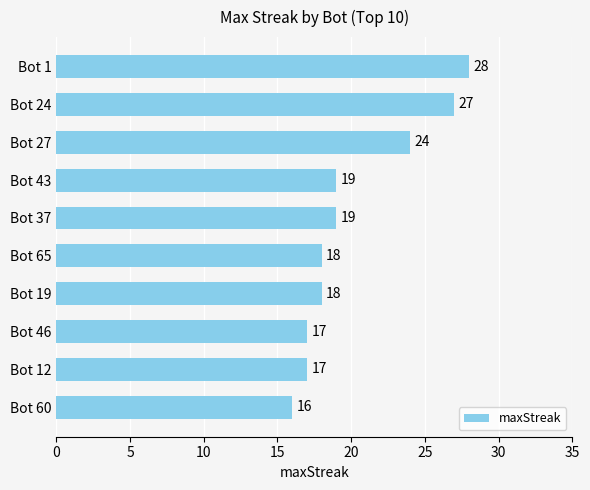

Is it true that the value at Bot 60 is 16?

True